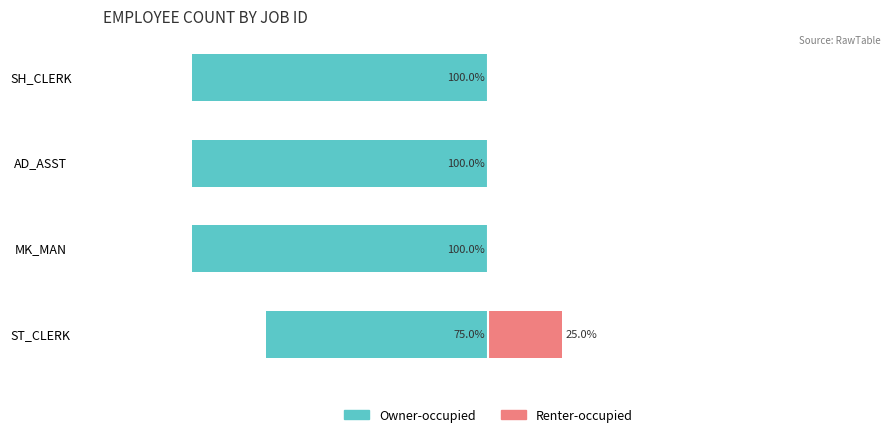

How many bars are there in each group?

2